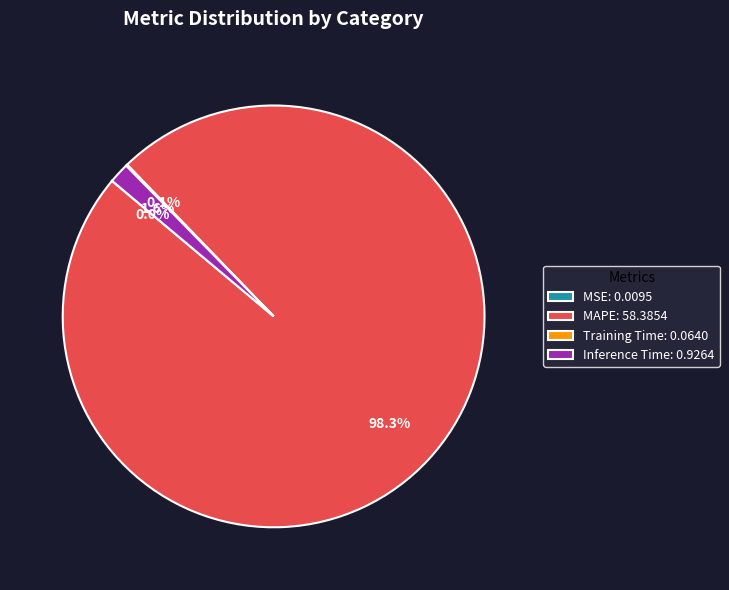

What percentage is NOT represented by MAPE: 58.3854?

1.7%